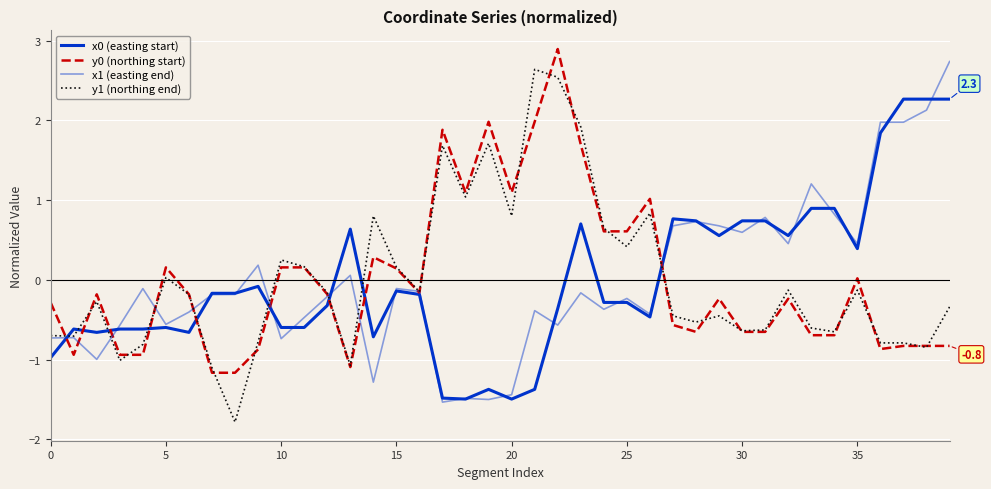

Does the chart have visible grid lines?

Yes